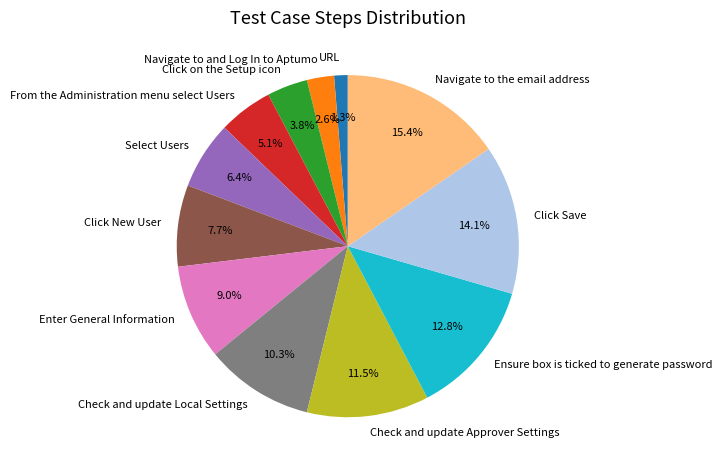

What is the ratio of the value at Check and update Approver Settings to the value at Check and update Local Settings?

1.1